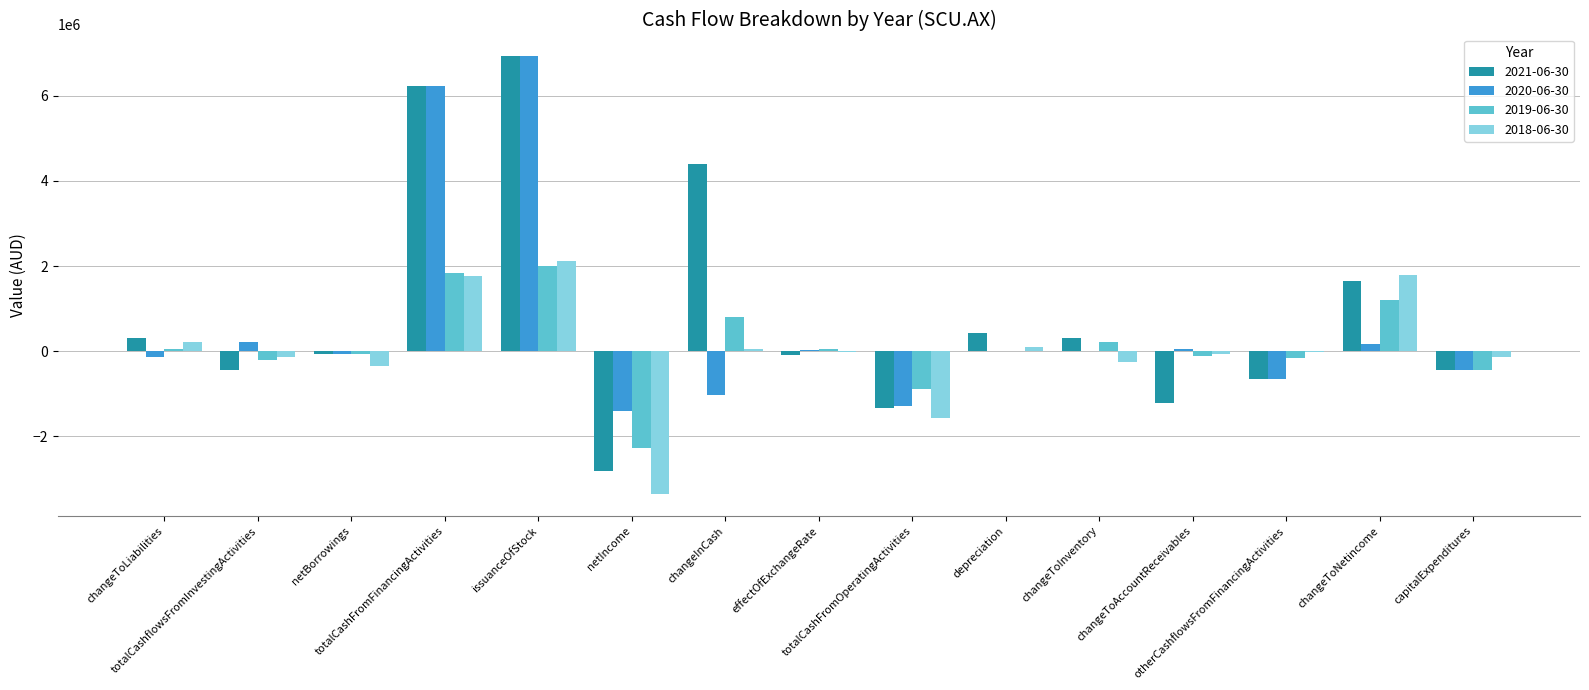

Between effectOfExchangeRate and otherCashflowsFromFinancingActivities, which series saw the biggest shift?

2020-06-30